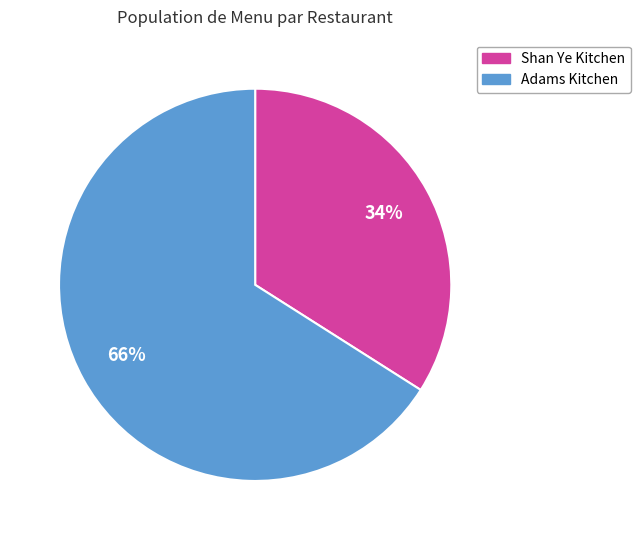

To the nearest percent, what is the average slice percentage?

50%